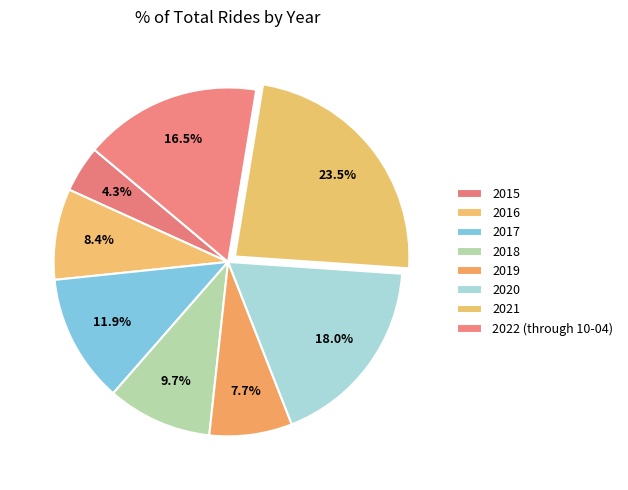

To the nearest percent, what is the combined percentage of 2019 and 2022 (through 10-04)?

24%